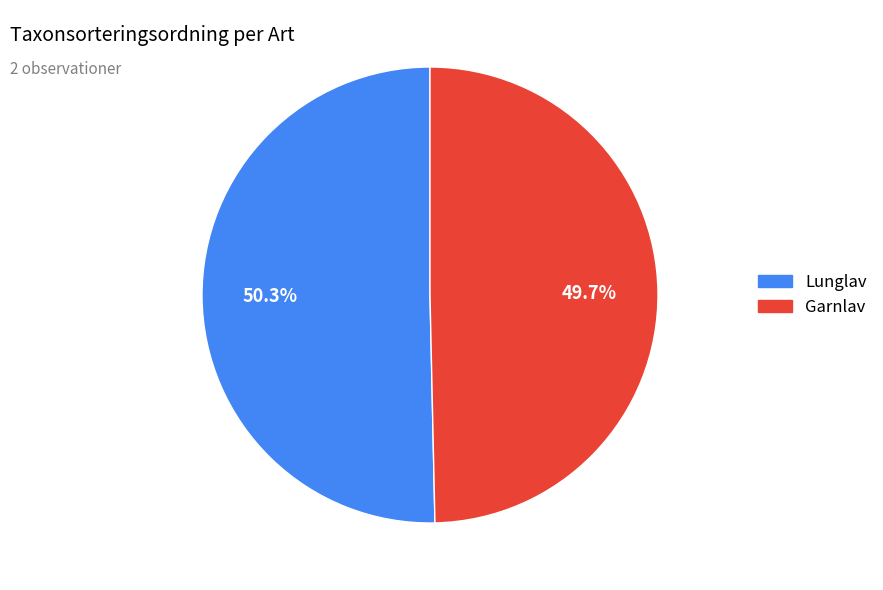

What is the largest slice in the pie chart?

Lunglav